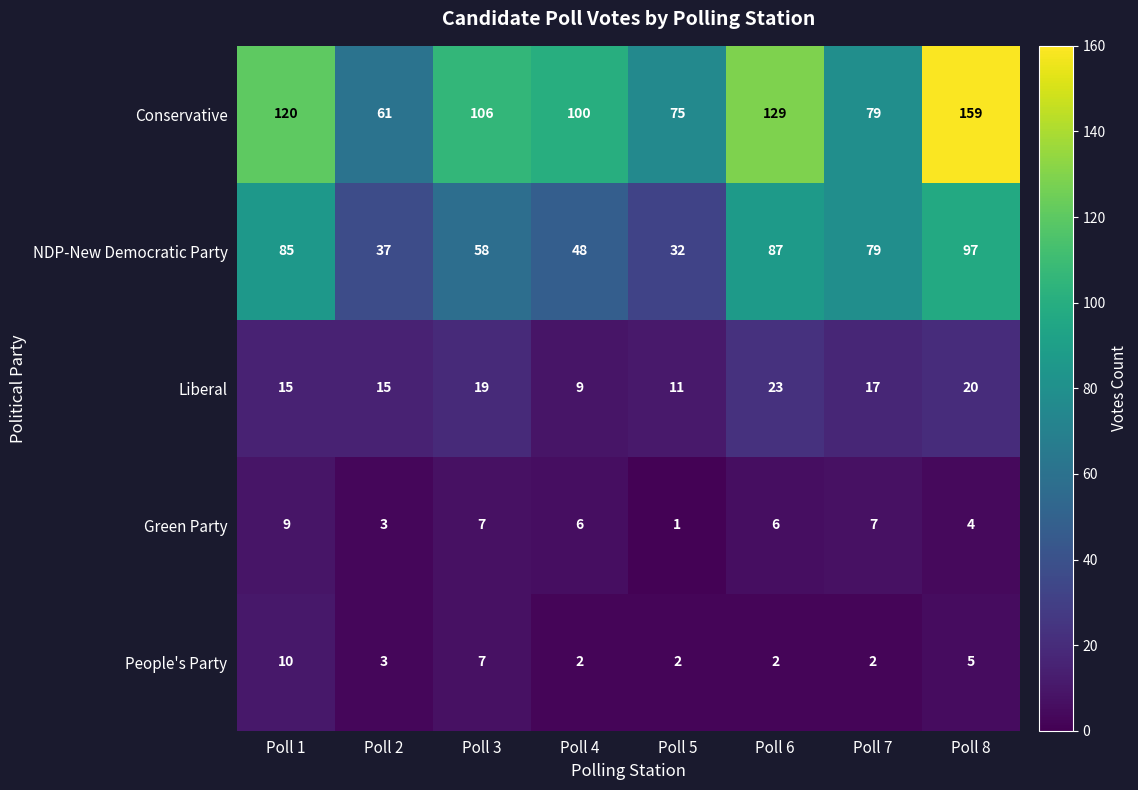

At how many categories does at least one series exceed 138?

1